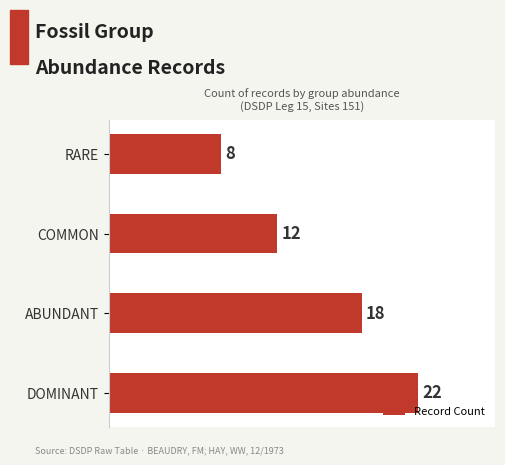

Approximately how many times larger is the value at RARE compared to ABUNDANT?

0.4